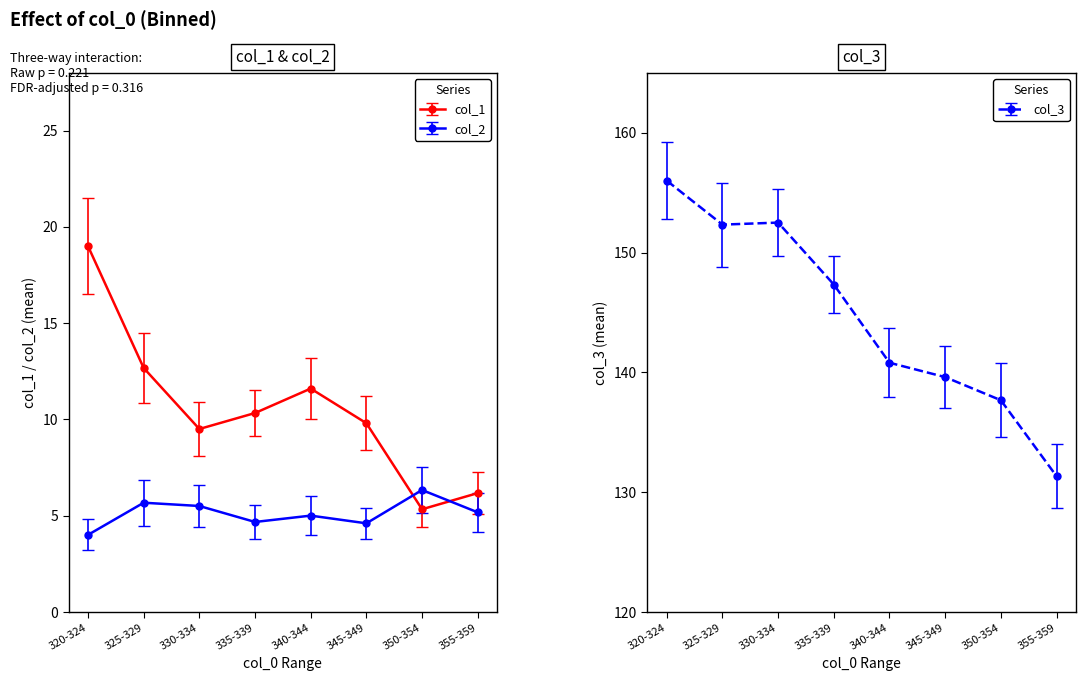

What is the difference between the second highest and minimum values in the col_1 series?

7.3